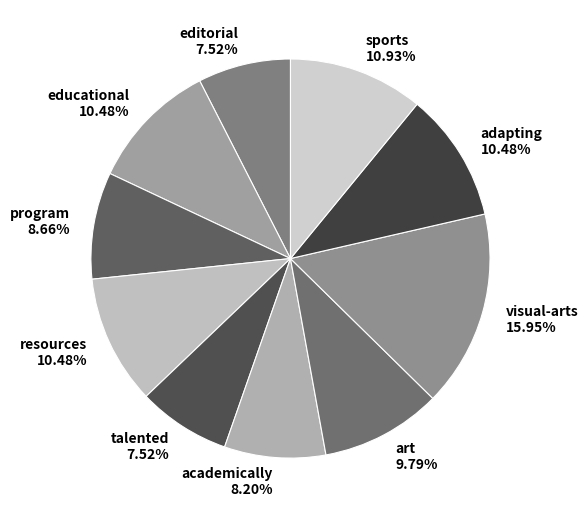

The educational slice represents 16% of the pie. True or false?

False